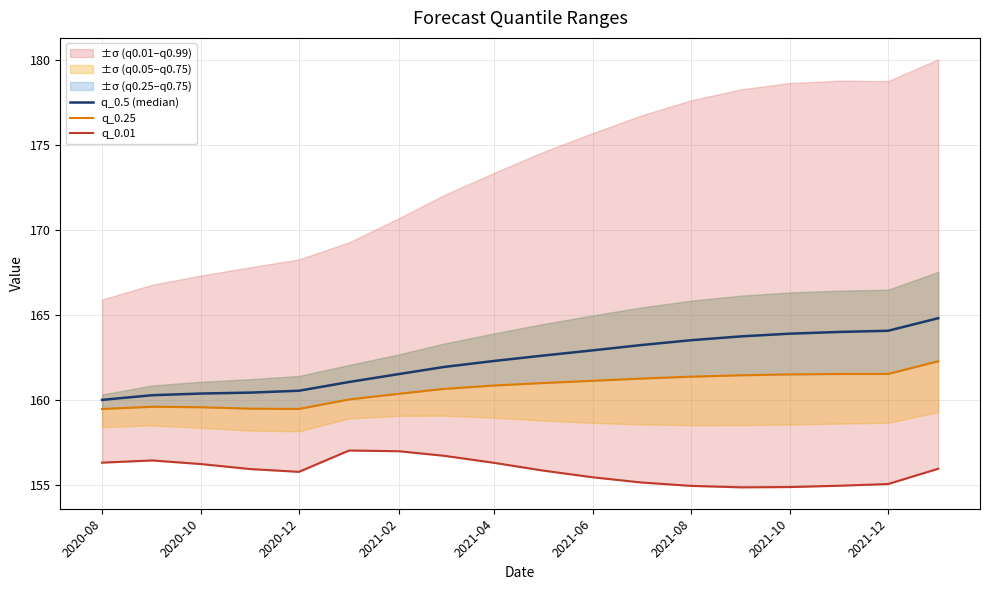

True or false: q_0.5 (median) has more than 1 interior local peaks.

False